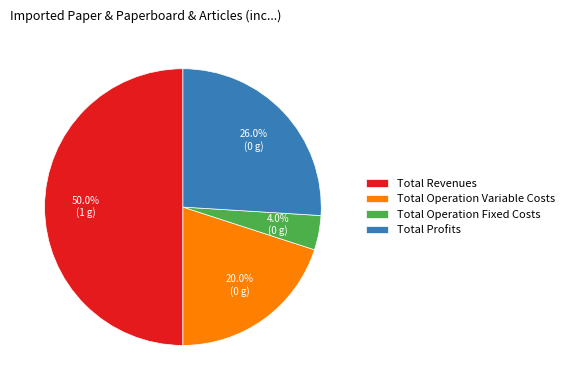

Is Total Operation Variable Costs the majority of the pie?

No